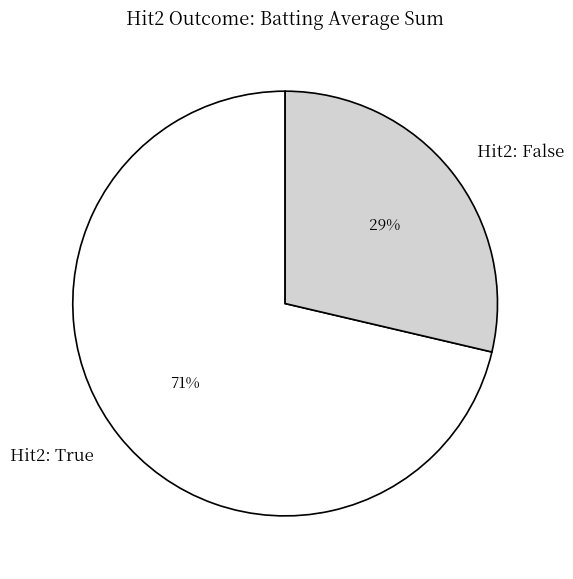

True or false: Hit2: True accounts for 84% of the total.

False